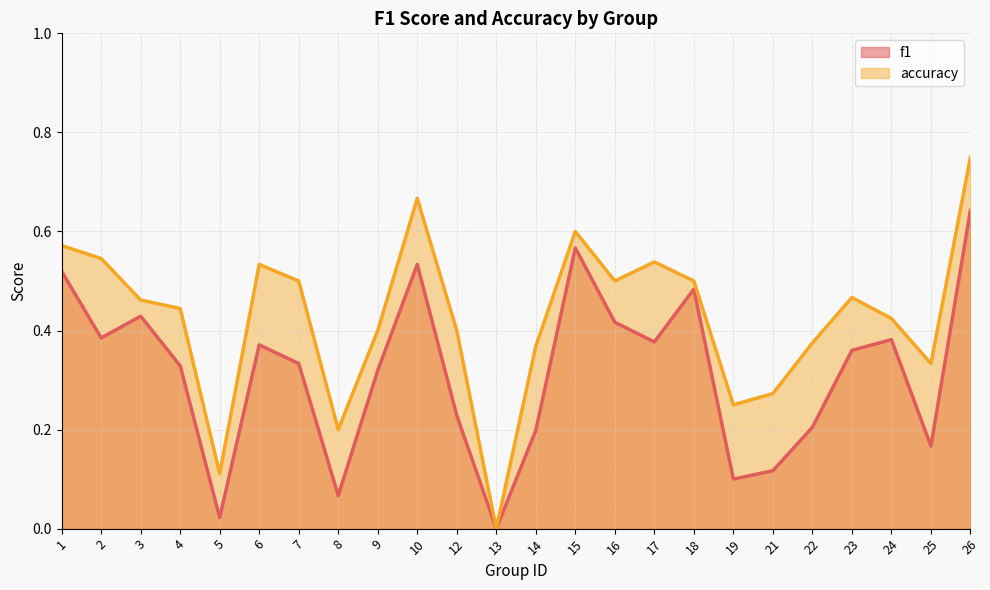

What is the difference between the highest and lowest values at 14?

0.2